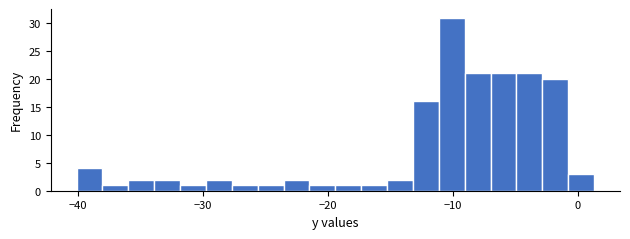

Read against the x-axis, roughly where is the centre of the tallest bar?

-10